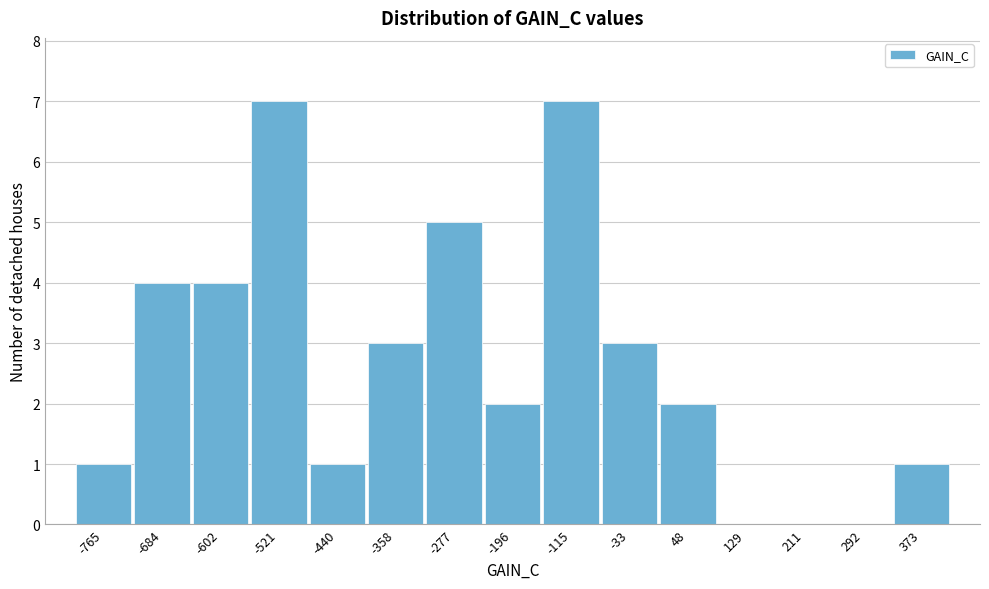

Reading left to right, transcribe all the data shown in this chart.

-765=1	-684=4	-602=4	-521=7	-440=1	-358=3	-277=5	-196=2	-115=7	-33=3	48=2	129=0	211=0	292=0	373=1